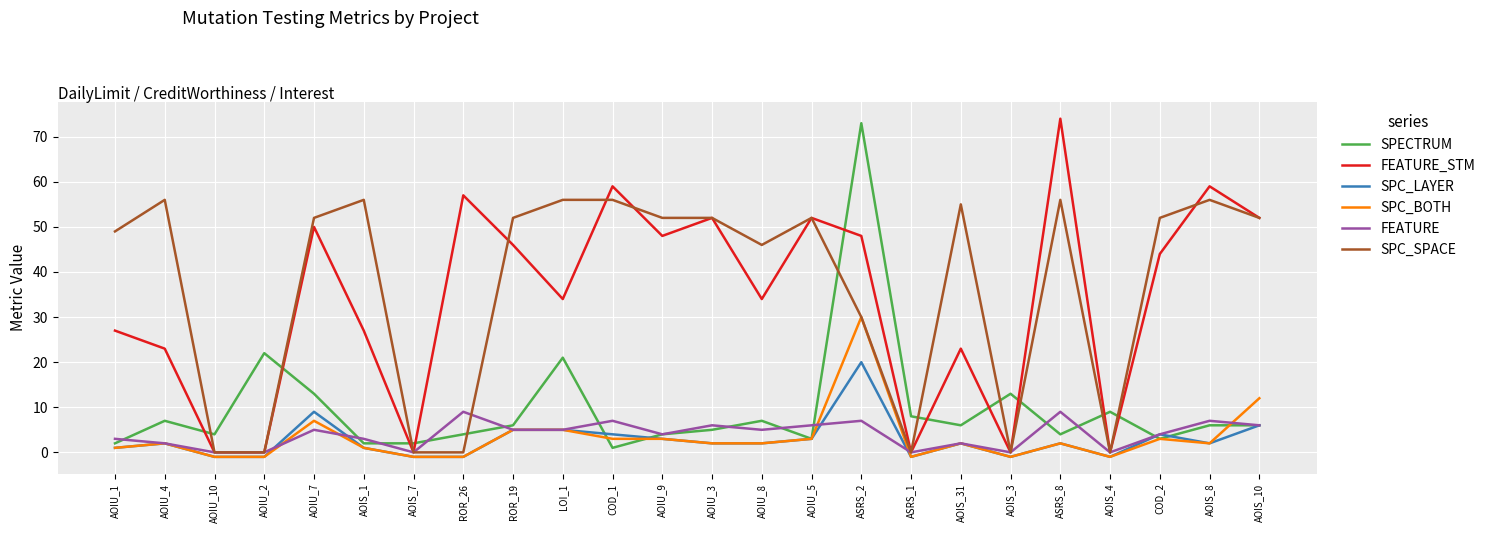

What are all the series names shown in the legend?

SPECTRUM, FEATURE_STM, SPC_LAYER, SPC_BOTH, FEATURE, SPC_SPACE